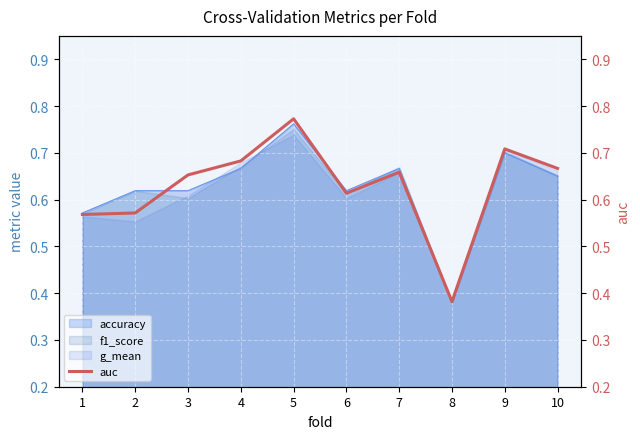

What is the greatest value displayed?

0.8